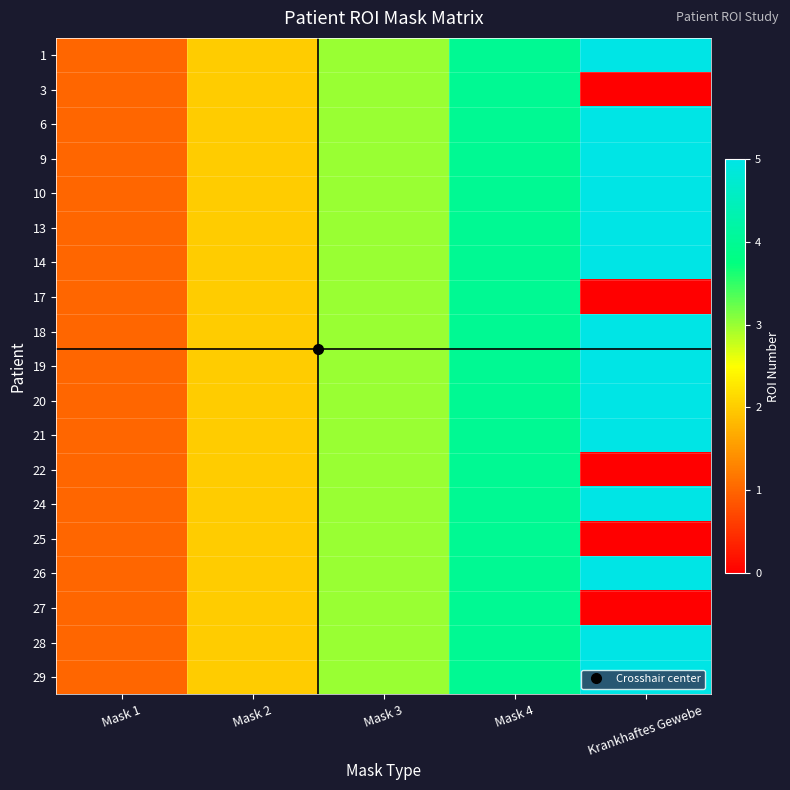

Reading left to right, what are all the values shown in this chart?

1: Mask 1=1	Mask 2=2	Mask 3=3	Mask 4=4	Krankhaftes Gewebe=5
3: Mask 1=1	Mask 2=2	Mask 3=3	Mask 4=4	Krankhaftes Gewebe=0
6: Mask 1=1	Mask 2=2	Mask 3=3	Mask 4=4	Krankhaftes Gewebe=5
9: Mask 1=1	Mask 2=2	Mask 3=3	Mask 4=4	Krankhaftes Gewebe=5
10: Mask 1=1	Mask 2=2	Mask 3=3	Mask 4=4	Krankhaftes Gewebe=5
13: Mask 1=1	Mask 2=2	Mask 3=3	Mask 4=4	Krankhaftes Gewebe=5
14: Mask 1=1	Mask 2=2	Mask 3=3	Mask 4=4	Krankhaftes Gewebe=5
17: Mask 1=1	Mask 2=2	Mask 3=3	Mask 4=4	Krankhaftes Gewebe=0
18: Mask 1=1	Mask 2=2	Mask 3=3	Mask 4=4	Krankhaftes Gewebe=5
19: Mask 1=1	Mask 2=2	Mask 3=3	Mask 4=4	Krankhaftes Gewebe=5
20: Mask 1=1	Mask 2=2	Mask 3=3	Mask 4=4	Krankhaftes Gewebe=5
21: Mask 1=1	Mask 2=2	Mask 3=3	Mask 4=4	Krankhaftes Gewebe=5
22: Mask 1=1	Mask 2=2	Mask 3=3	Mask 4=4	Krankhaftes Gewebe=0
24: Mask 1=1	Mask 2=2	Mask 3=3	Mask 4=4	Krankhaftes Gewebe=5
25: Mask 1=1	Mask 2=2	Mask 3=3	Mask 4=4	Krankhaftes Gewebe=0
26: Mask 1=1	Mask 2=2	Mask 3=3	Mask 4=4	Krankhaftes Gewebe=5
27: Mask 1=1	Mask 2=2	Mask 3=3	Mask 4=4	Krankhaftes Gewebe=0
28: Mask 1=1	Mask 2=2	Mask 3=3	Mask 4=4	Krankhaftes Gewebe=5
29: Mask 1=1	Mask 2=2	Mask 3=3	Mask 4=4	Krankhaftes Gewebe=5